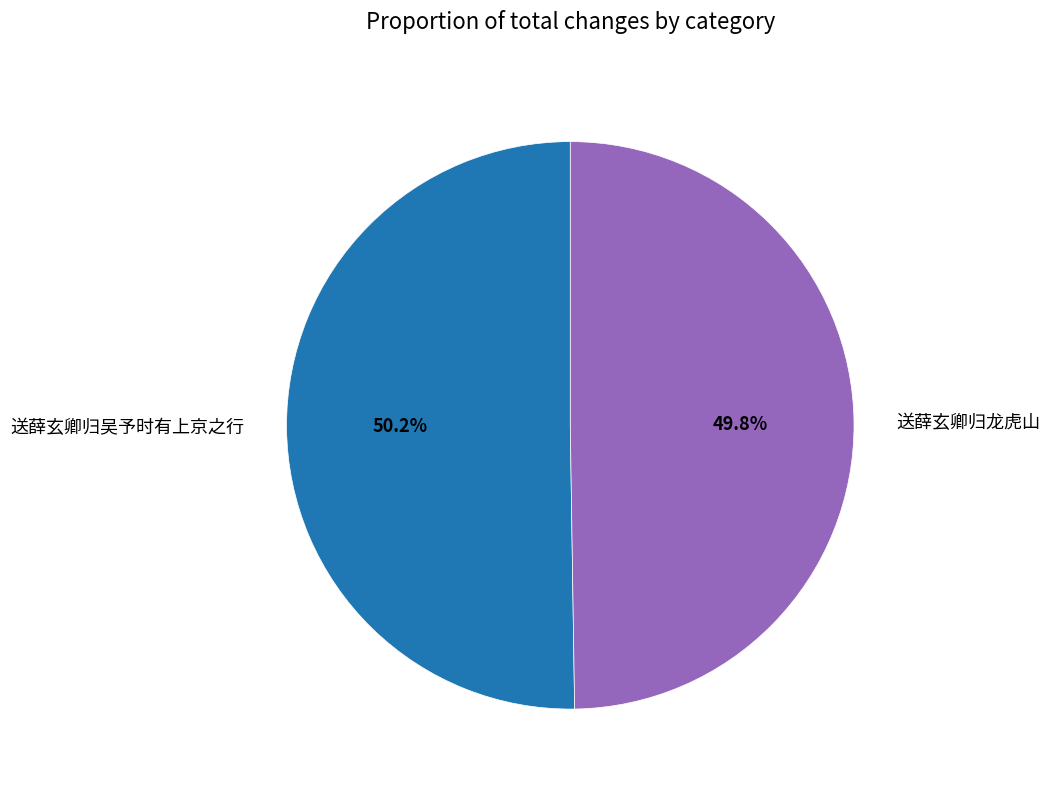

Does any single category account for the majority?

Yes